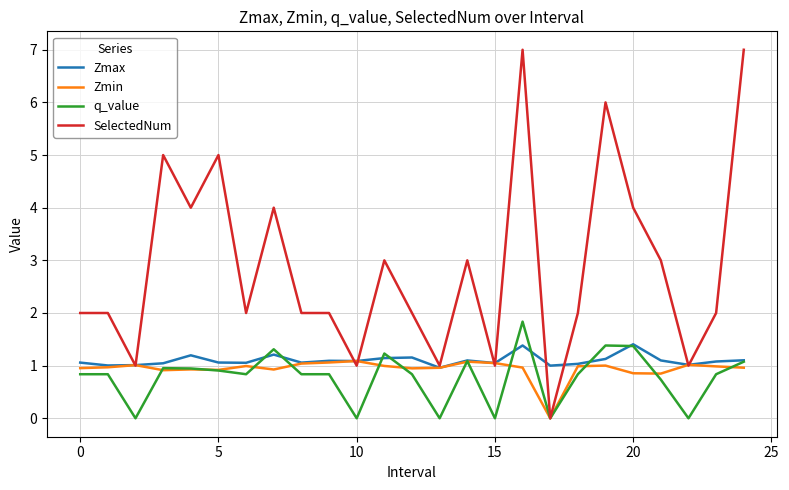

List the series in order of their peak value, lowest first.

Zmin, Zmax, q_value, SelectedNum